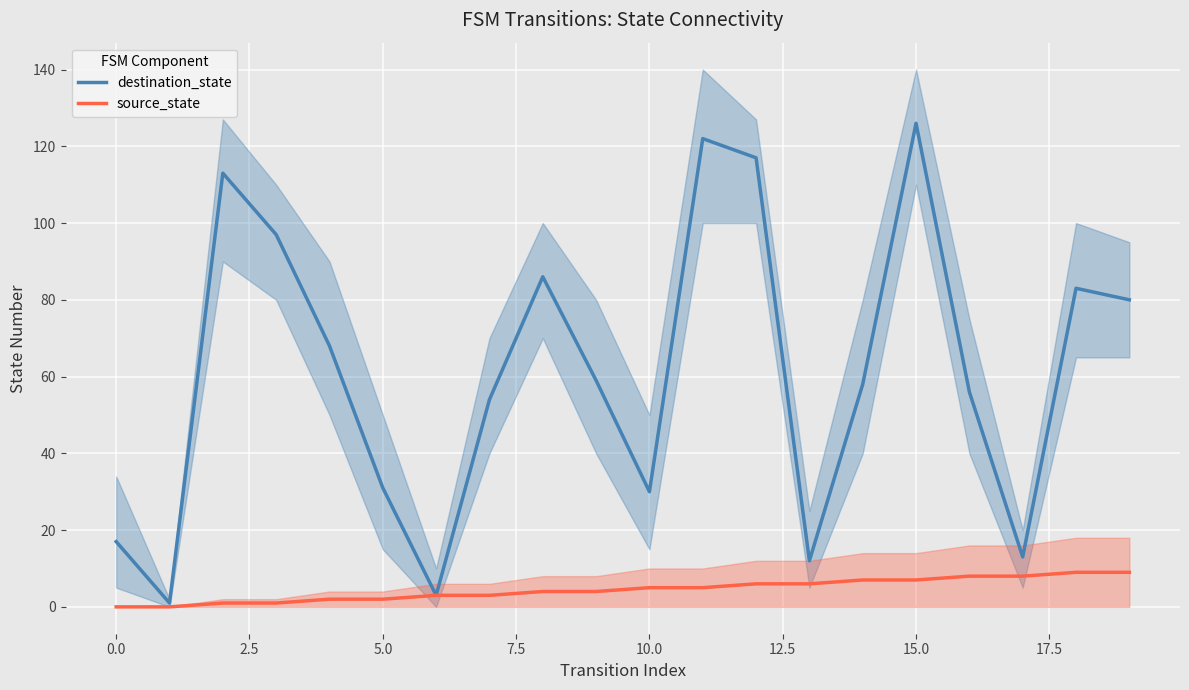

List the series in order of their peak value, lowest first.

source_state, destination_state